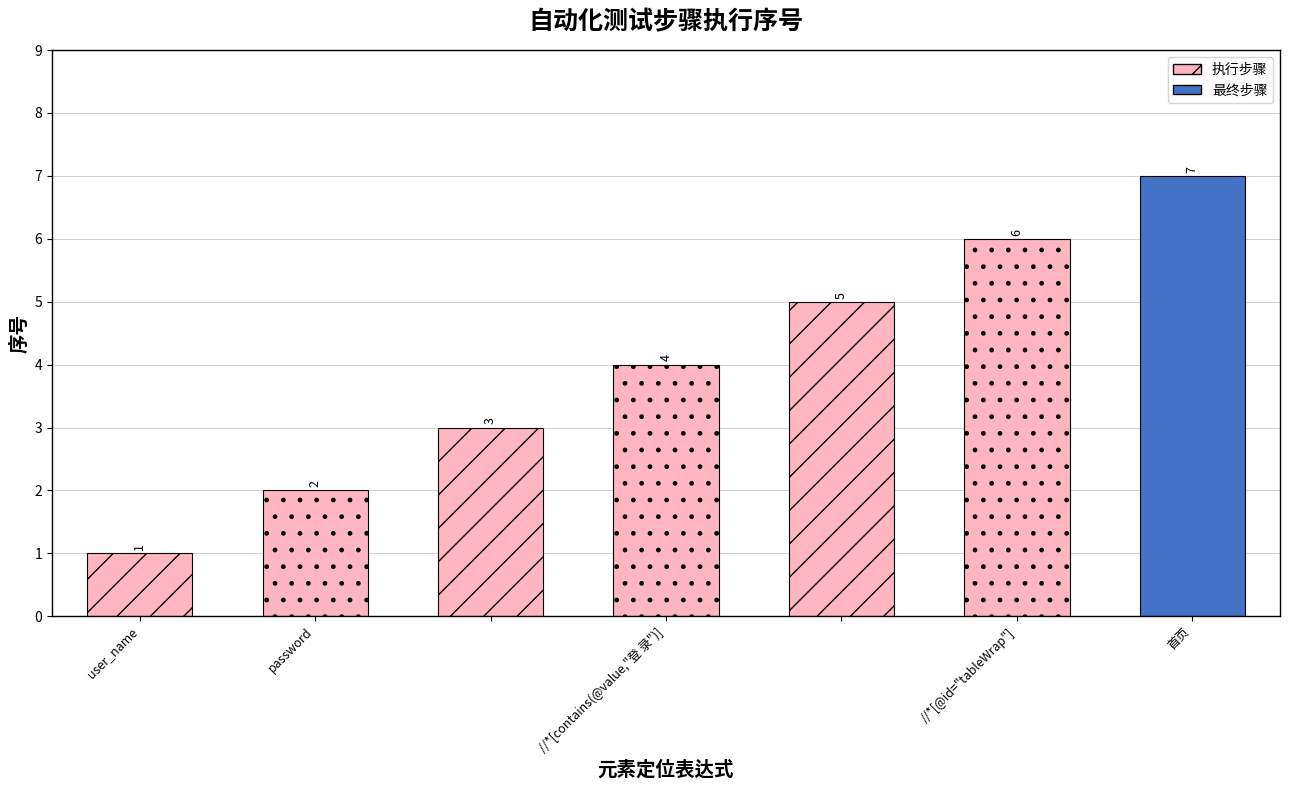

List the labels in order of value, smallest first.

user_name, password, , //*[contains(@value,"登 录")], , //*[@id="tableWrap"], 首页